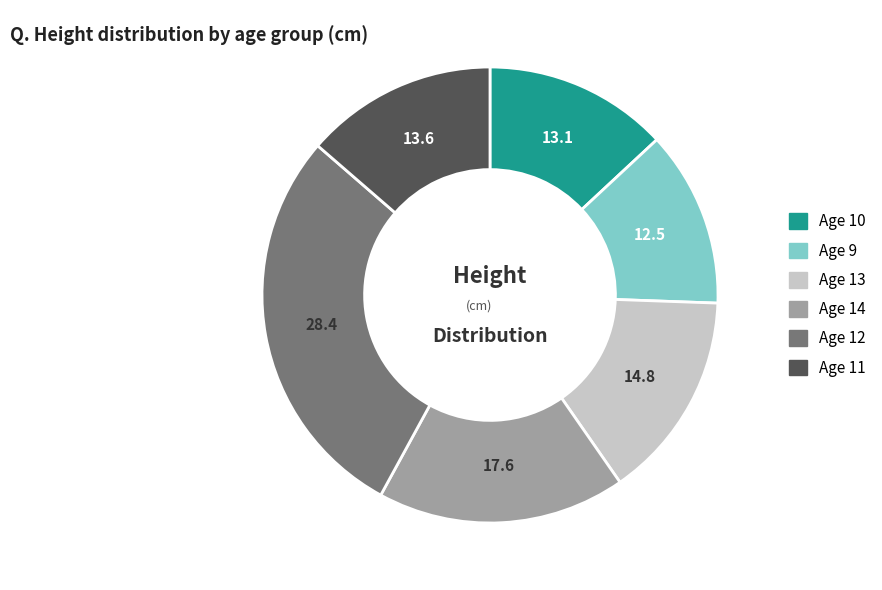

Does any single category account for the majority?

No